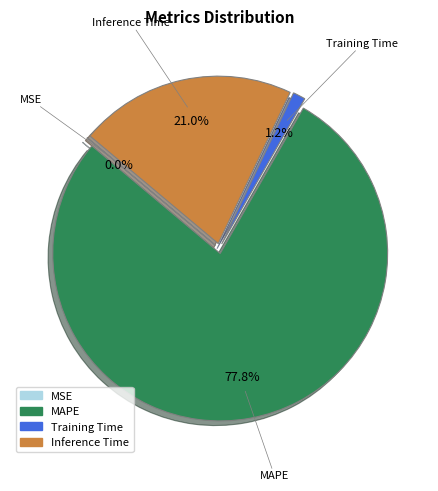

Does Training Time account for over 50% of the chart?

No